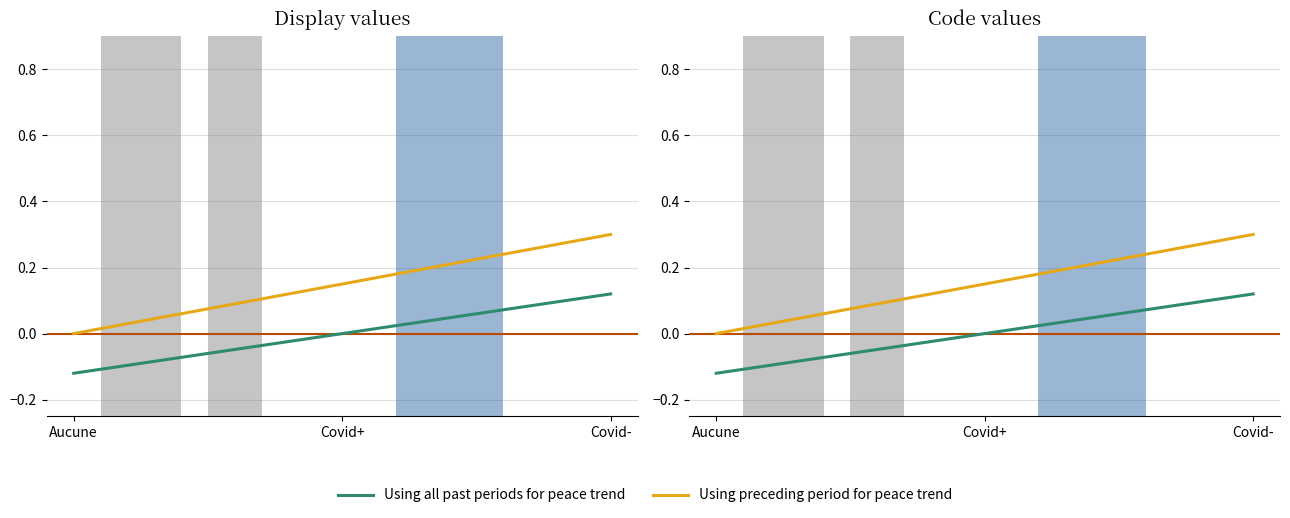

At which category does the chart reach its peak across all series?

Covid-